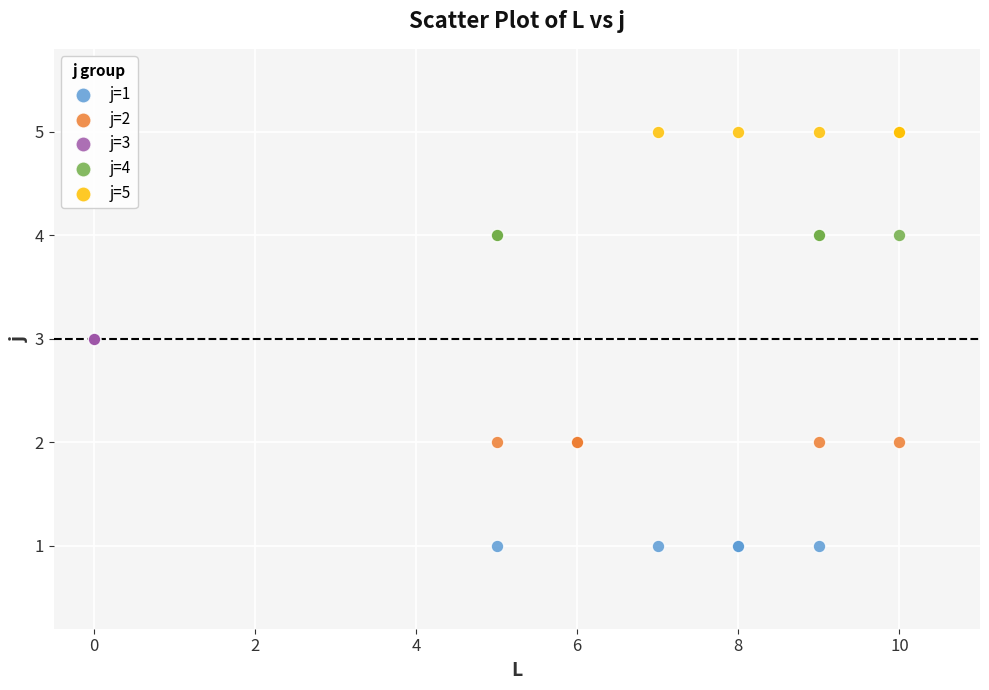

Which series contains the lowest Y value?

j=1